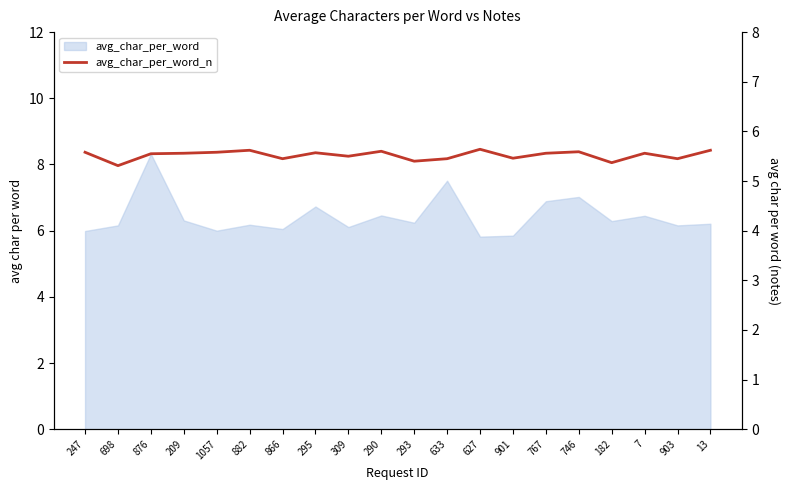

Reading right to left, extract all data points from this chart.

5.6	5.5	5.6	5.4	5.6	5.6	5.5	5.6	5.5	5.4	5.6	5.5	5.6	5.5	5.6	5.6	5.6	5.5	5.3	5.6